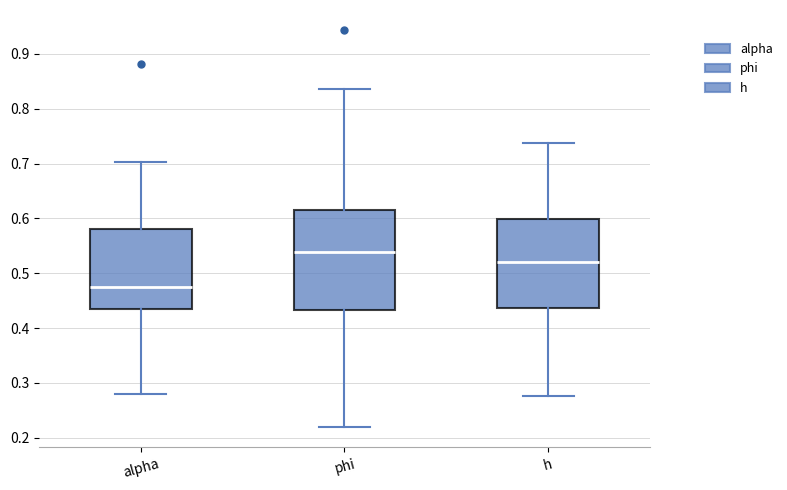

Reading left to right, transcribe this box plot: for each box, give where its median line is, the range the box spans, and where its two whiskers end, as read against the y-axis. The values are not printed on the chart, so give them approximately, as read against the axis.

alpha: median 0.47, box 0.43 to 0.58, whiskers 0.28 to 0.70
phi: median 0.54, box 0.43 to 0.62, whiskers 0.22 to 0.84
h: median 0.52, box 0.44 to 0.60, whiskers 0.28 to 0.74